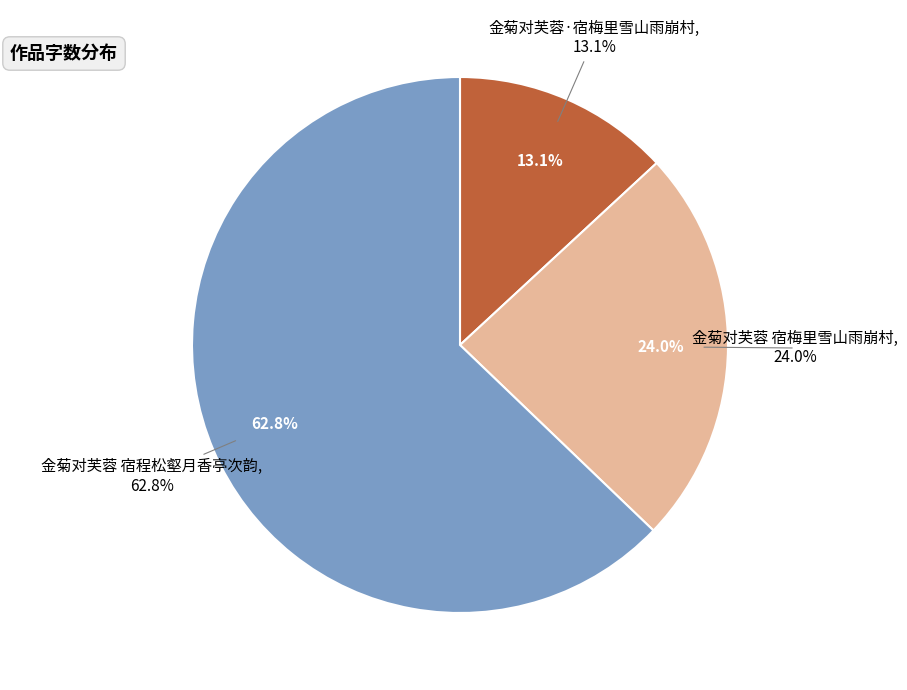

To the nearest percent, what is the difference between the 金菊对芙蓉 宿程松壑月香亭次韵 and 金菊对芙蓉·宿梅里雪山雨崩村 slice percentages?

50%